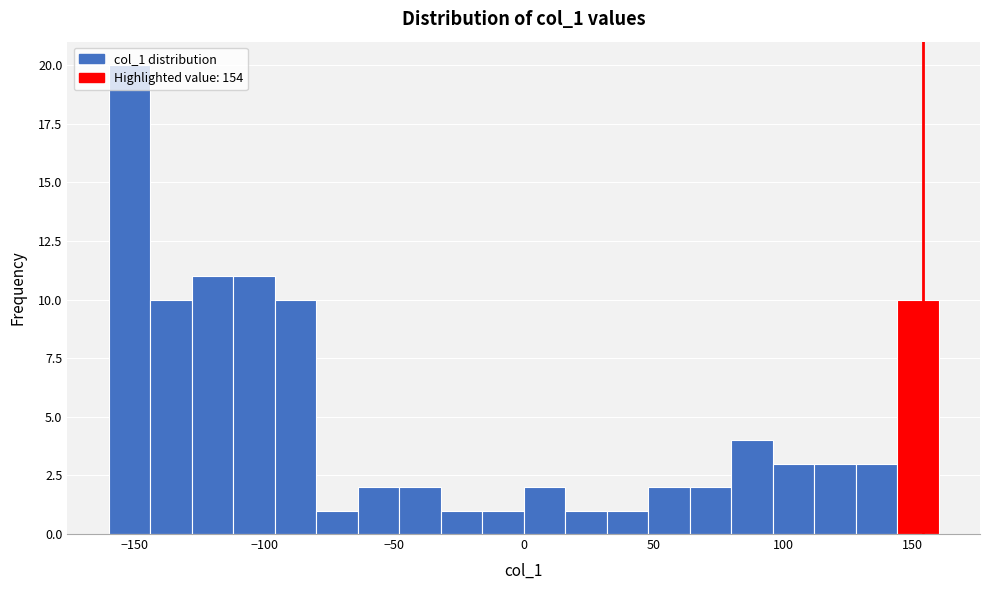

Read against the x-axis, roughly where is the centre of the tallest bar?

-150